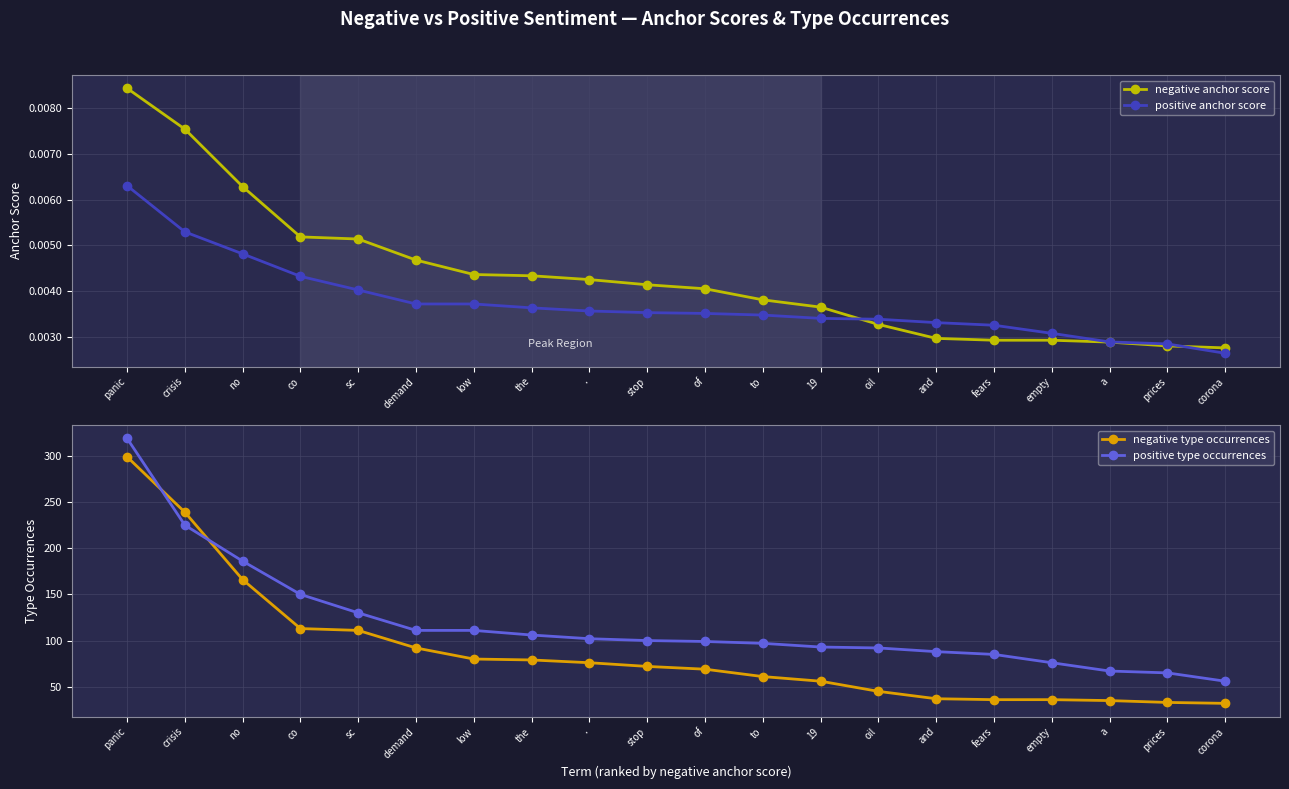

What are all the series names shown in the legend?

negative anchor score, positive anchor score, negative type occurrences, positive type occurrences